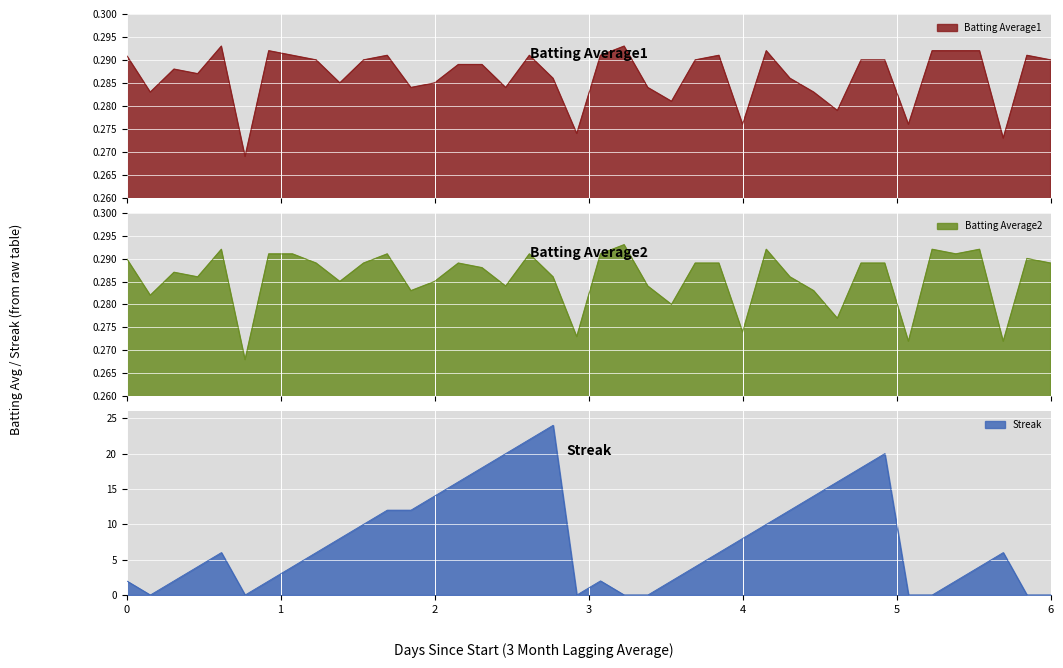

What is the average value of the Batting Average1 series?

0.3